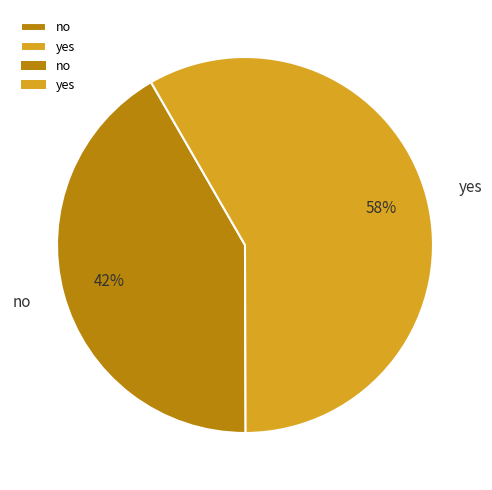

Is the sum of no and yes greater than half?

Yes